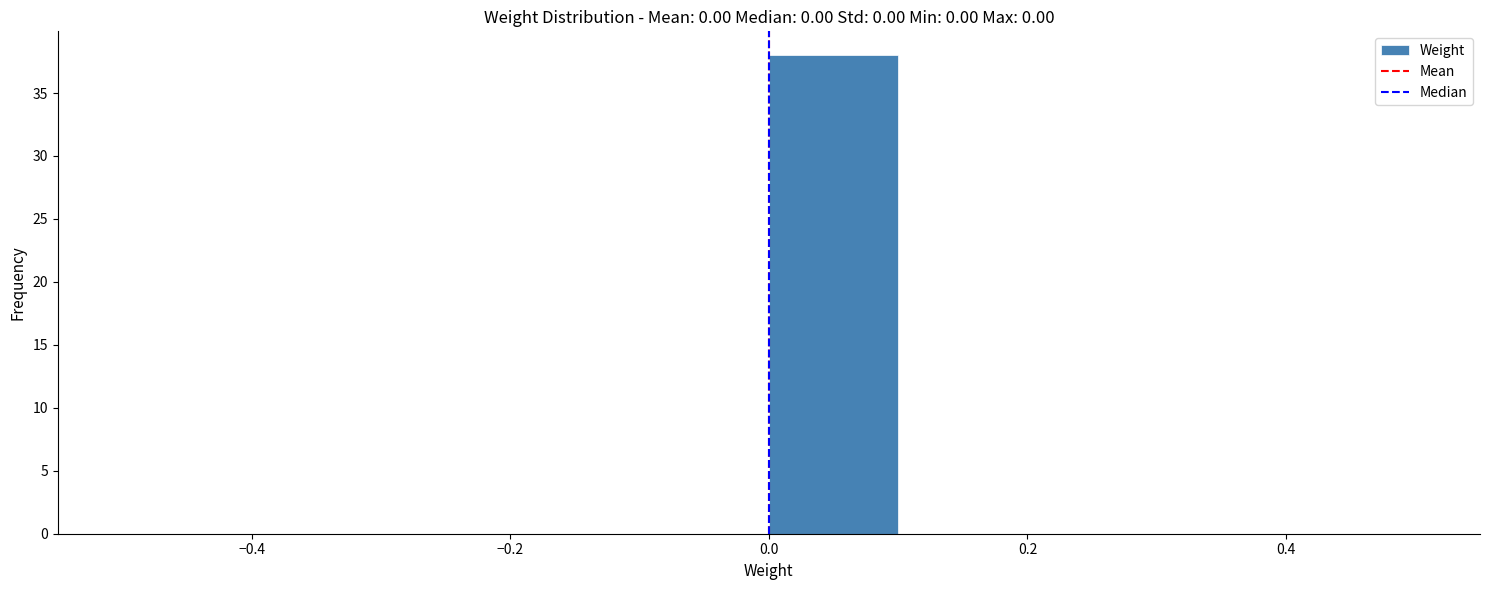

Which range on the x-axis has the tallest bar?

0.0 to 0.1